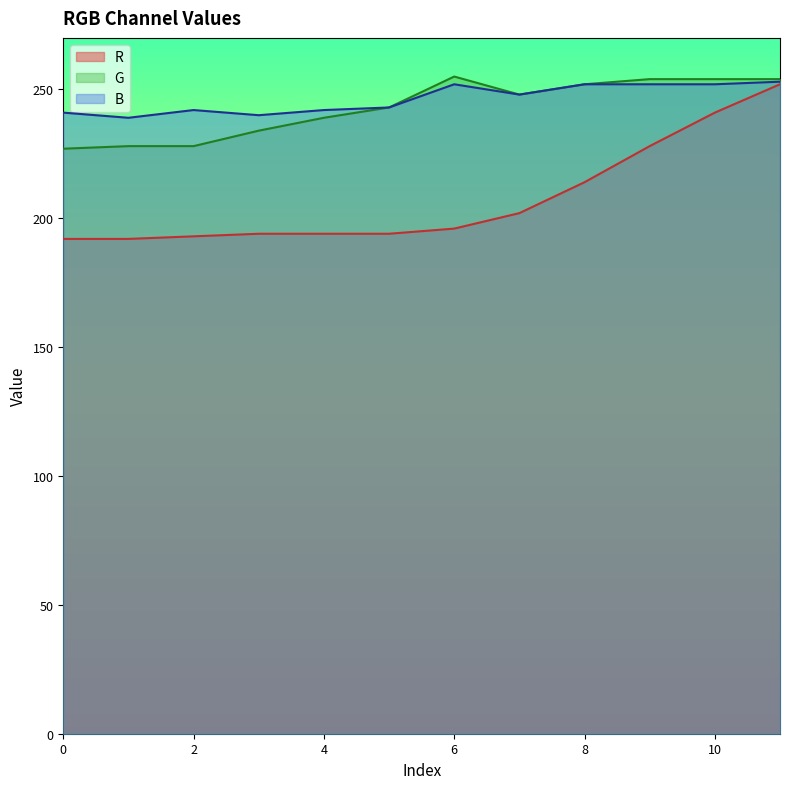

Between 7 and 3, which is larger?

7